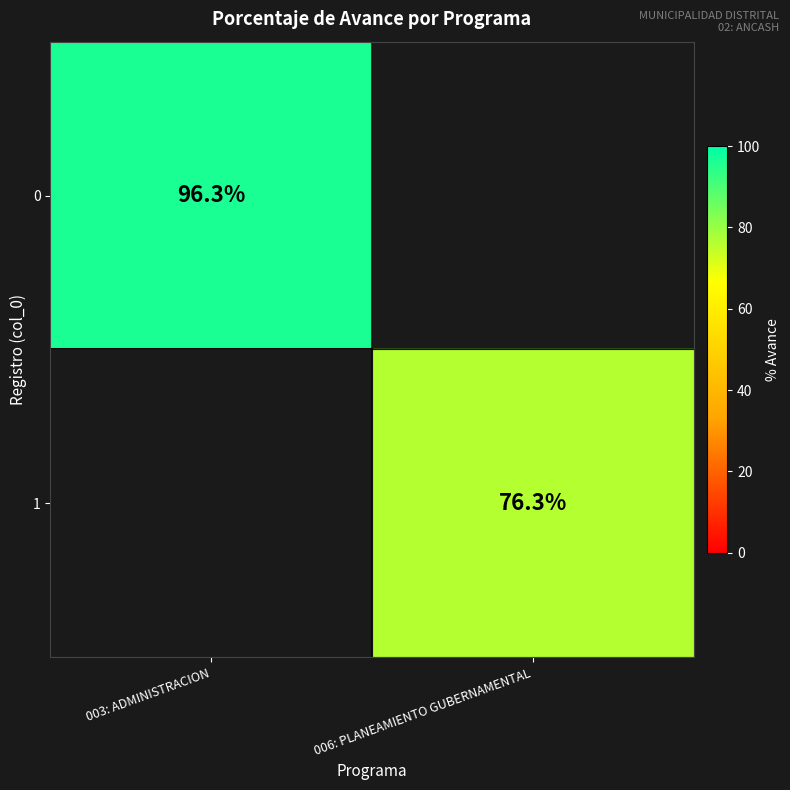

The 1 series shows 76.3 at 006: PLANEAMIENTO GUBERNAMENTAL. True or false?

True